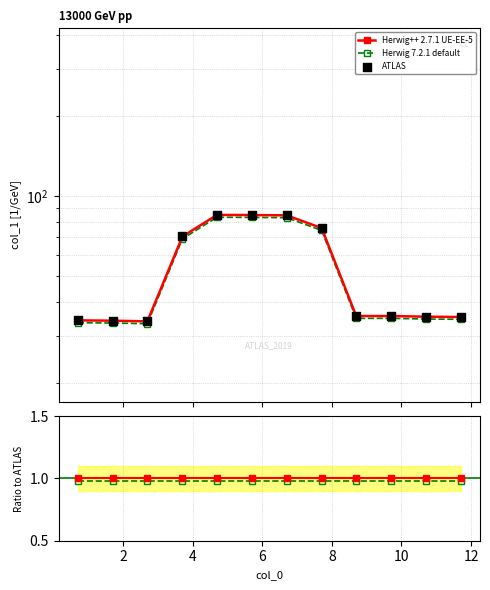

What are all the series names shown in the legend?

Herwig++ 2.7.1 UE-EE-5, Herwig 7.2.1 default, ATLAS